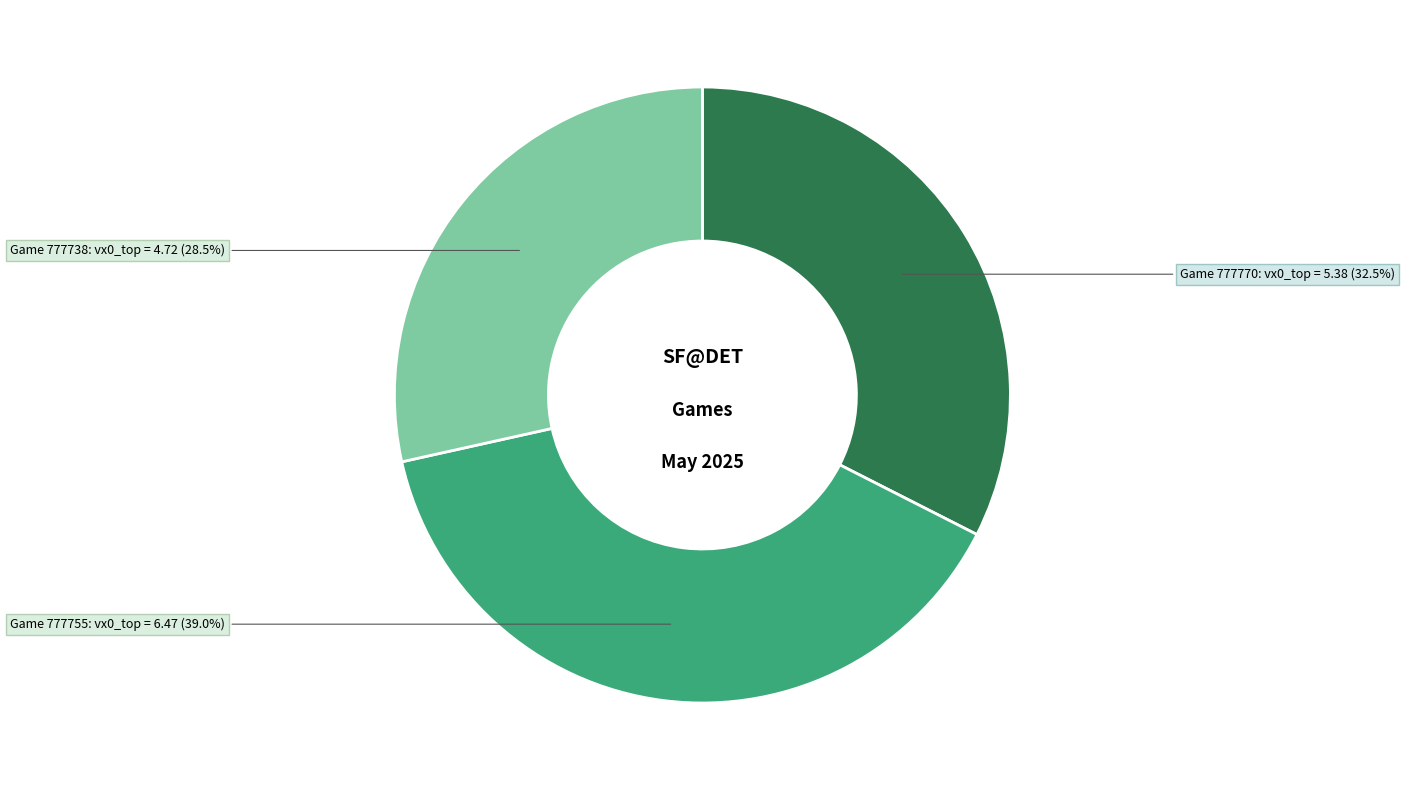

Is there any slice that represents more than half of the pie?

No